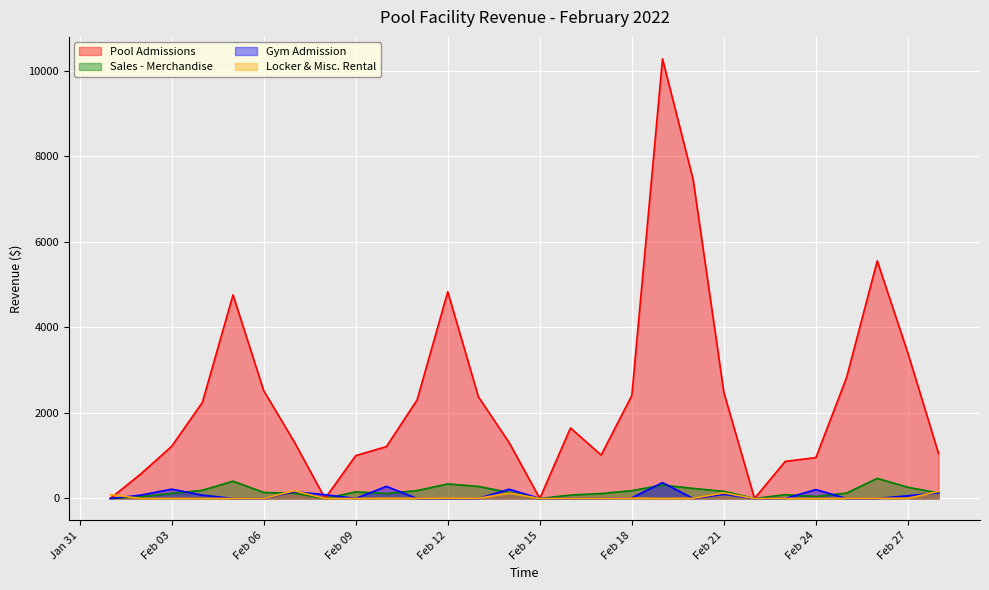

Which series has the largest total across all categories?

Pool Admissions